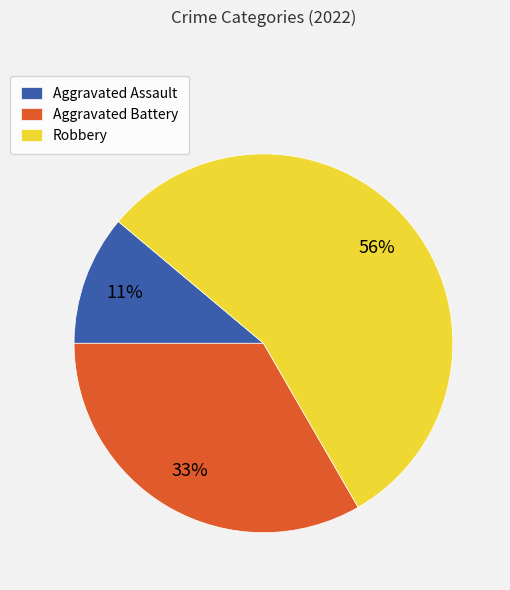

To the nearest percent, what is the difference between the Aggravated Battery and Aggravated Assault slice percentages?

22%